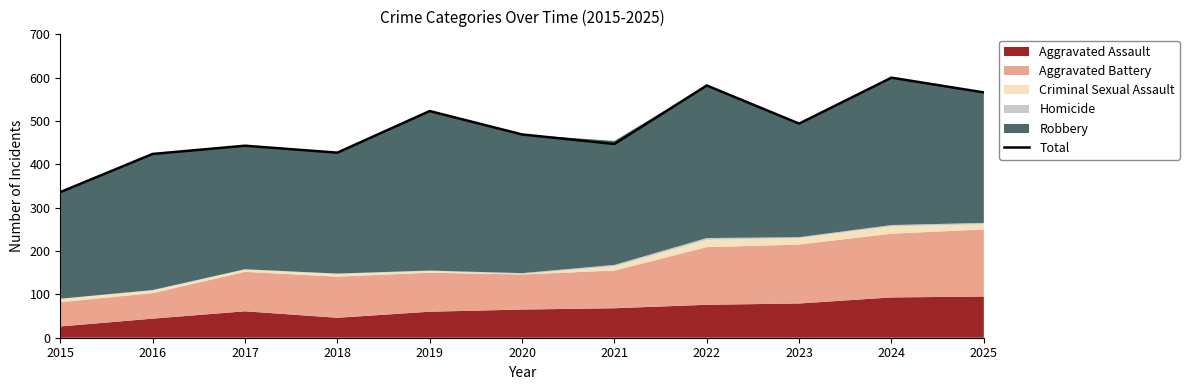

Count the number of values greater than 469.

5